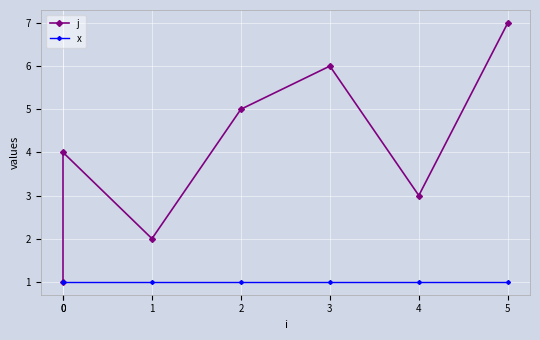

What are all the series names shown in the legend?

j, x